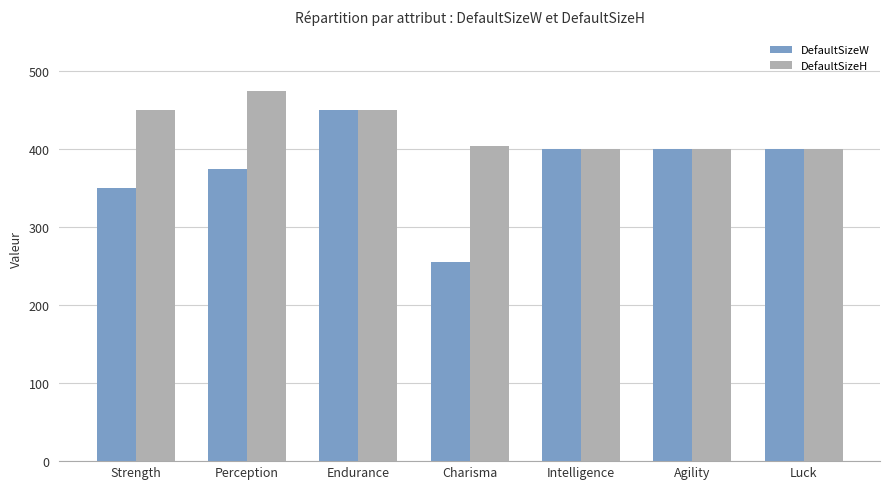

Rank the series at Strength from highest to lowest value.

DefaultSizeH, DefaultSizeW